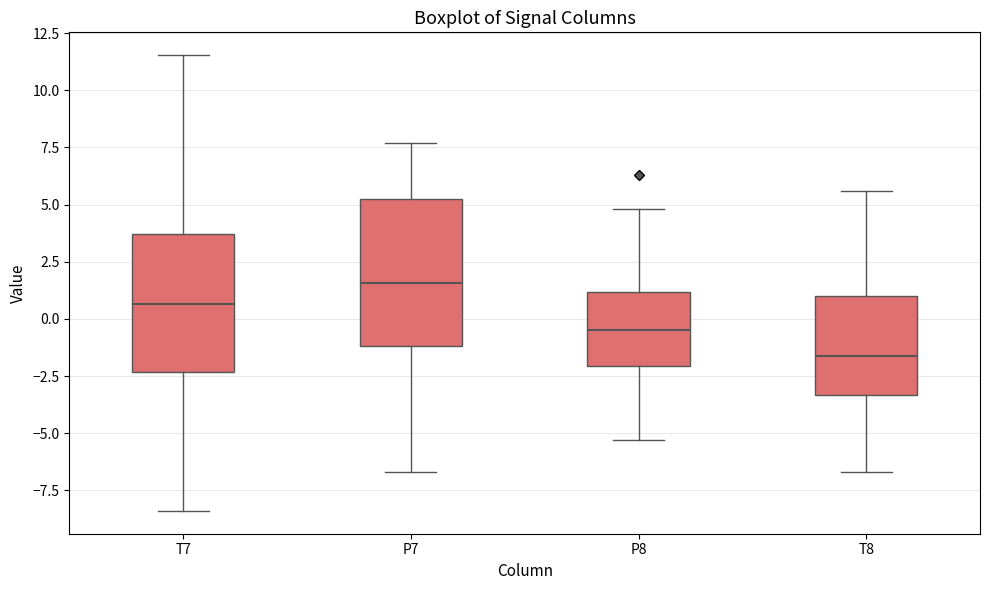

Reading left to right, read every box against the y-axis: the position of its median line, the range the box covers, and the ends of its whiskers. The values are not printed on the chart, so give them approximately, as read against the axis.

T7: median 0.5, box -2.5 to 3.5, whiskers -8.5 to 11.5
P7: median 1.5, box -1.0 to 5.0, whiskers -6.5 to 7.5
P8: median -0.5, box -2.0 to 1.0, whiskers -5.5 to 5.0
T8: median -1.5, box -3.5 to 1.0, whiskers -6.5 to 5.5